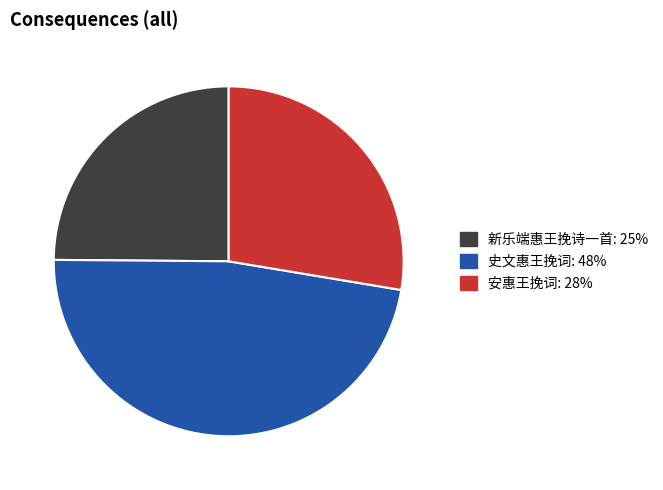

Count the number of slices in the pie.

3